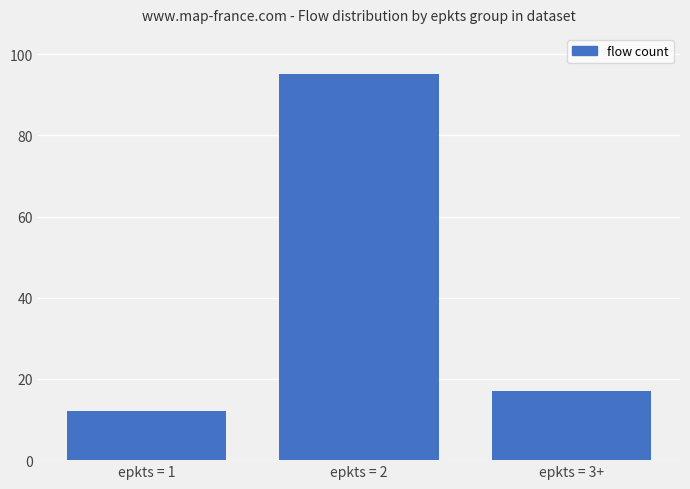

Where is the data nearest to the value 53?

epkts = 3+